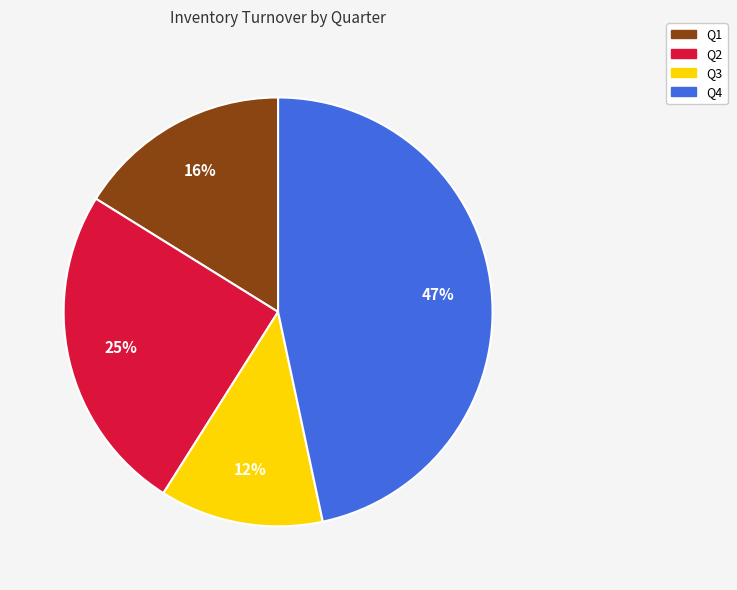

What percentage is the Q2 slice, to the nearest percent?

25%